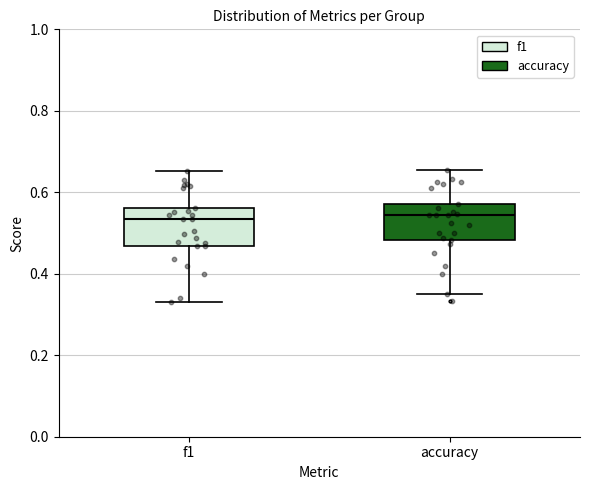

Where is the lower edge of the box for accuracy on the y-axis? The values are not printed on the chart, so give them approximately, as read against the axis.

0.48